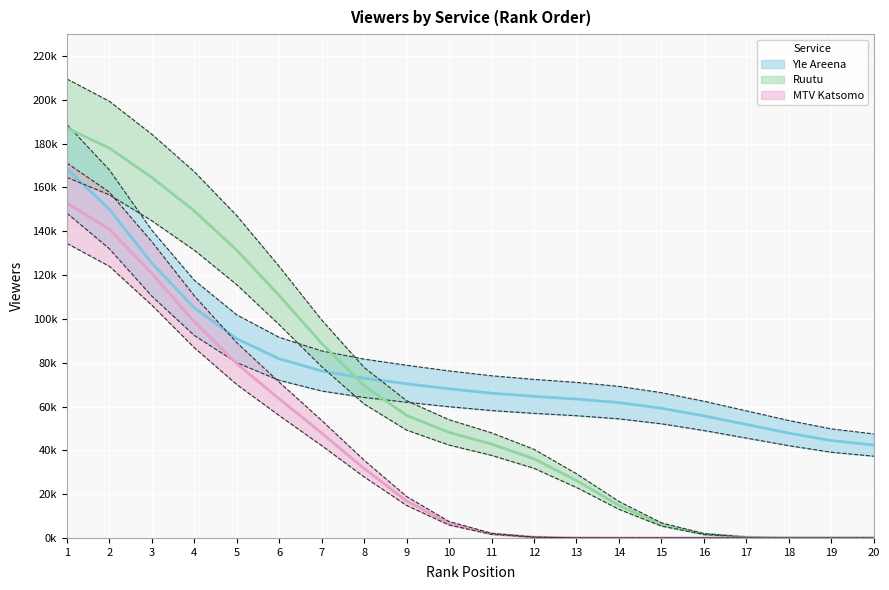

Is it true that Ruutu equals 72026.4 at 11?

False